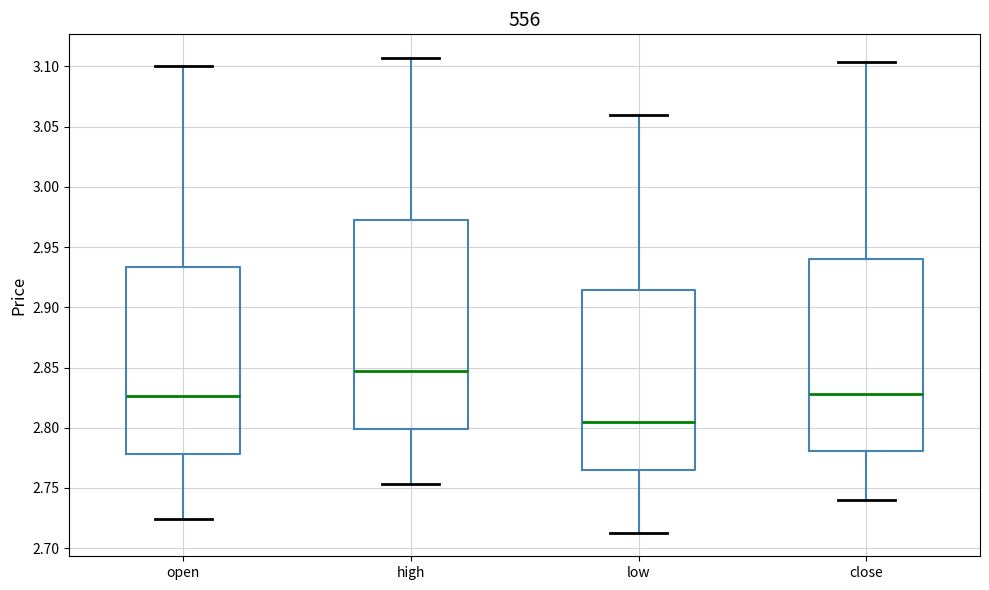

Comparing the boxes themselves (not the whiskers), which one is the tallest?

high